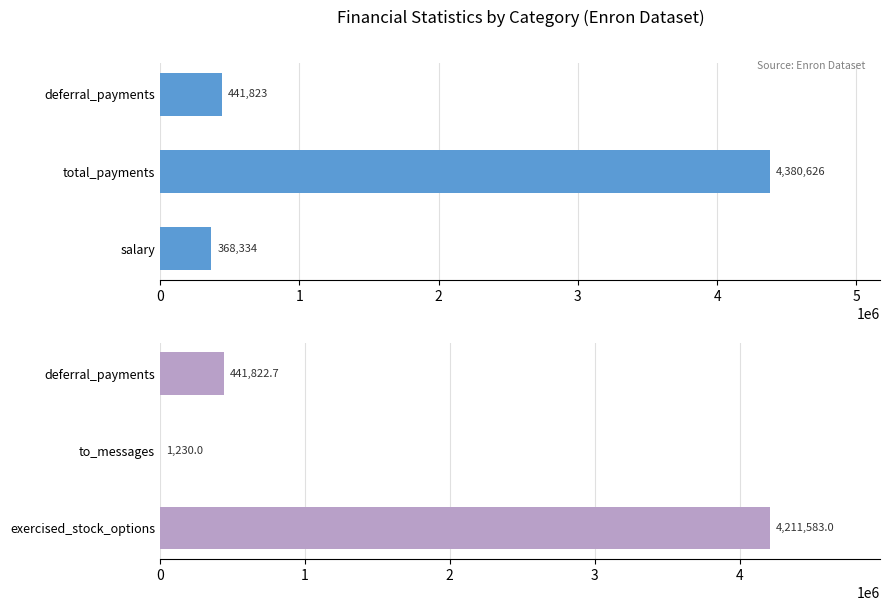

Read the Mean Value (Top) value at total_payments.

4380626.0